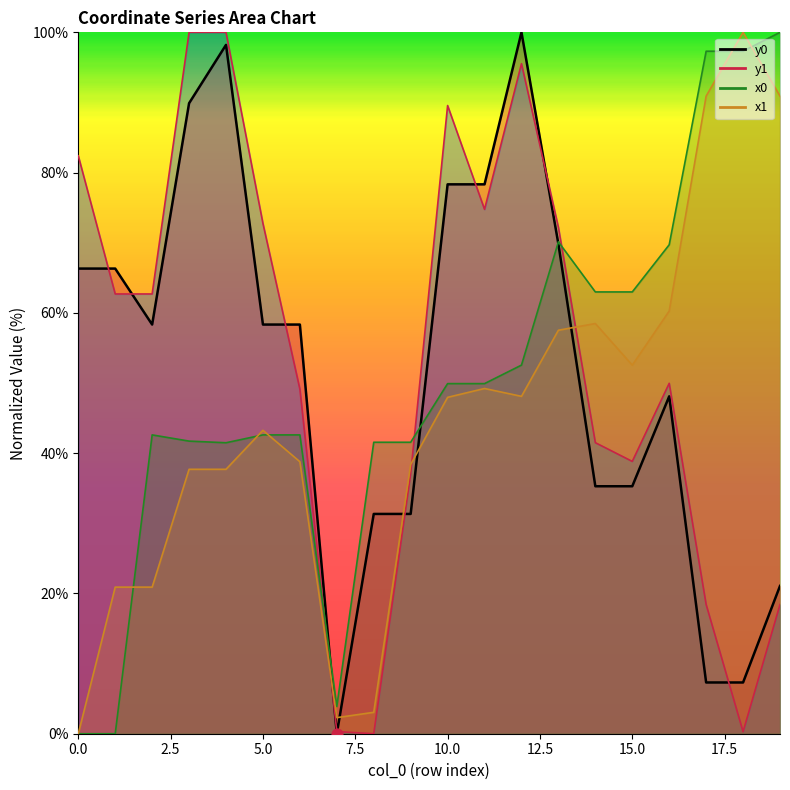

Is the value of y1 at 4 greater than the value of x0 at 18?

Yes